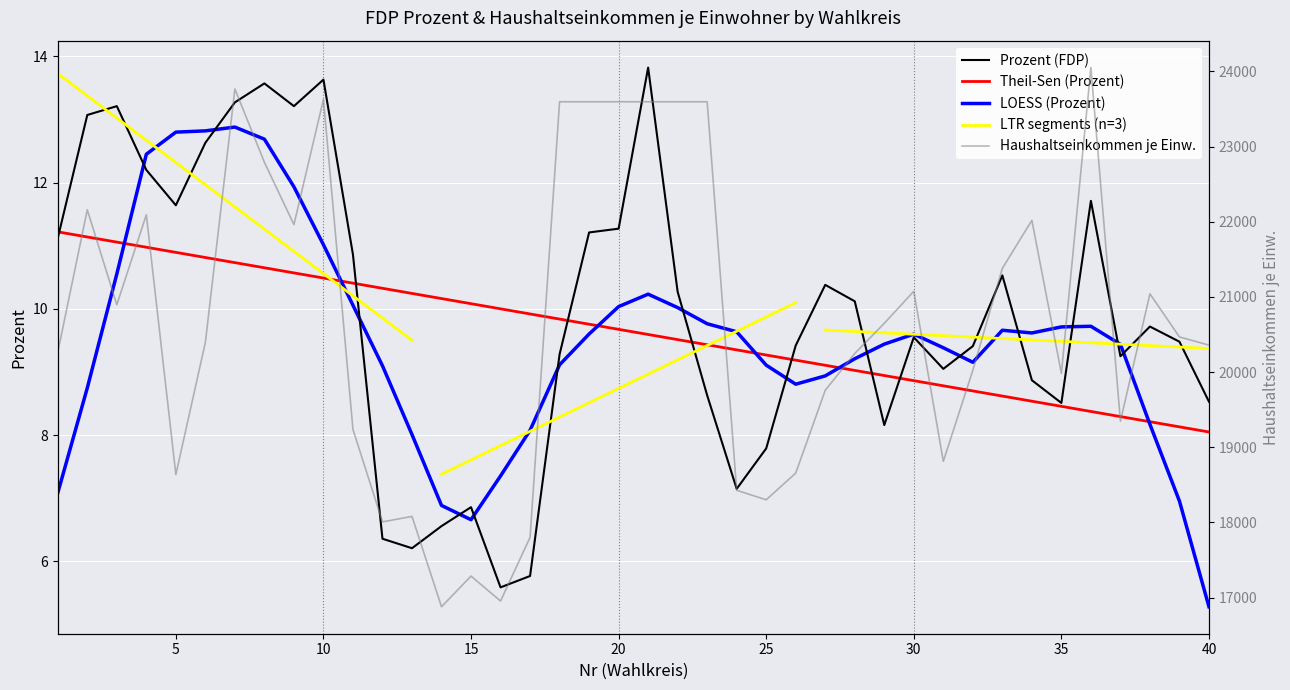

Count the number of categories in the chart.

40